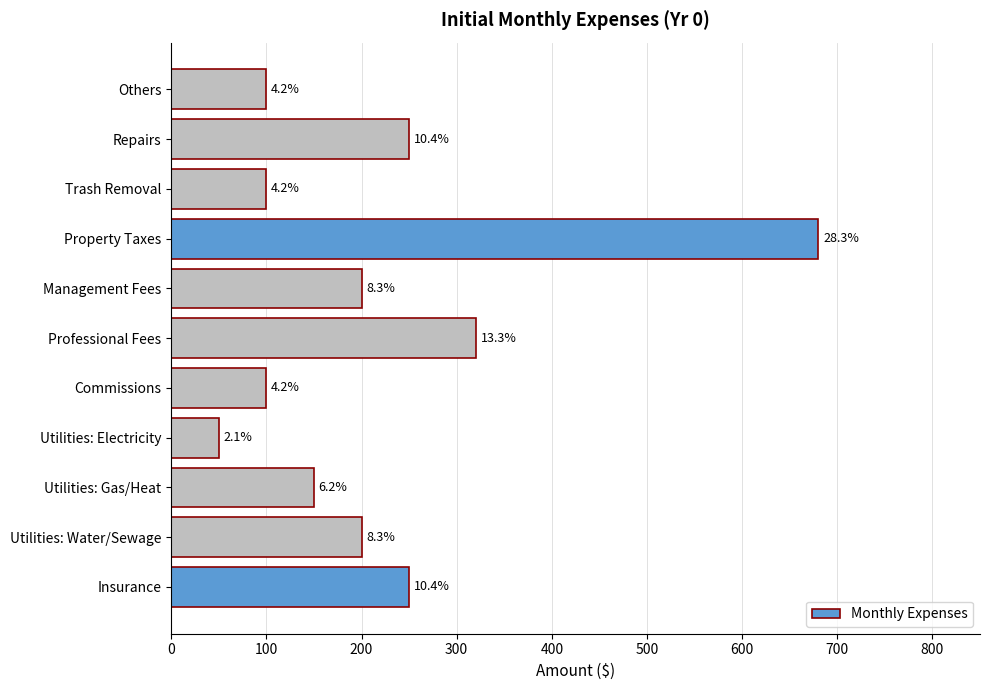

Does the chart contain any negative values?

No